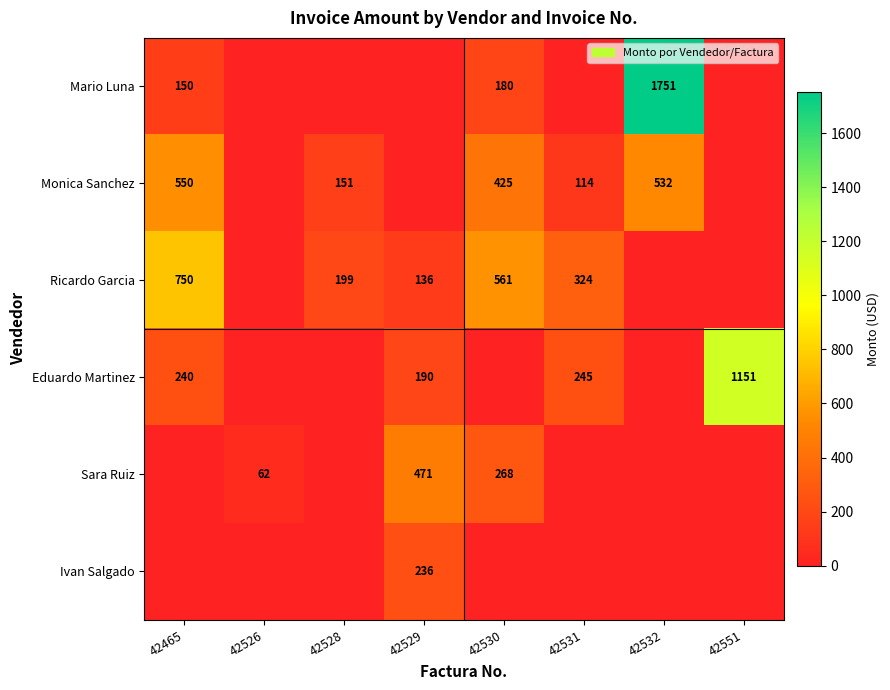

Is the value of Ricardo Garcia at 42531 greater than the value of Monica Sanchez at 42528?

Yes